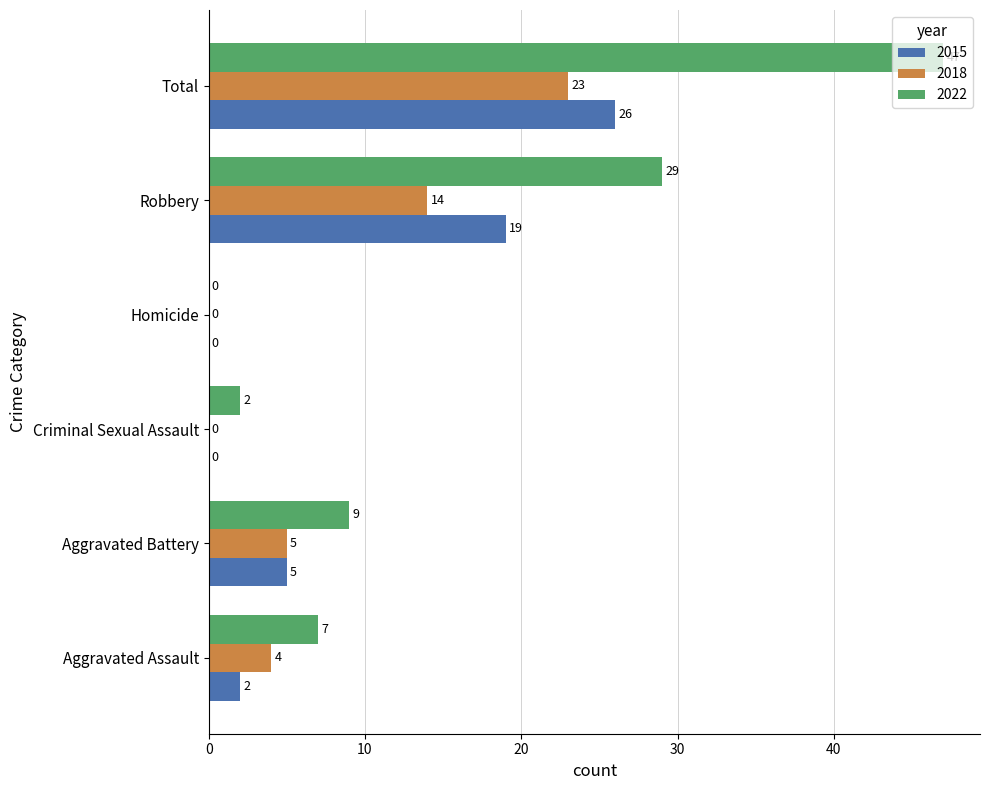

Where is 2015 nearest to the value 13?

Robbery